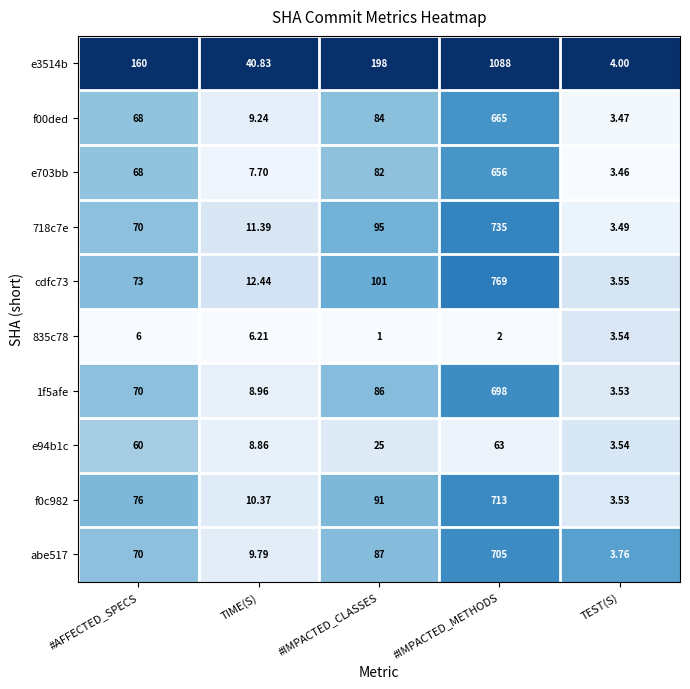

At which category does the chart reach its peak across all series?

#IMPACTED_METHODS